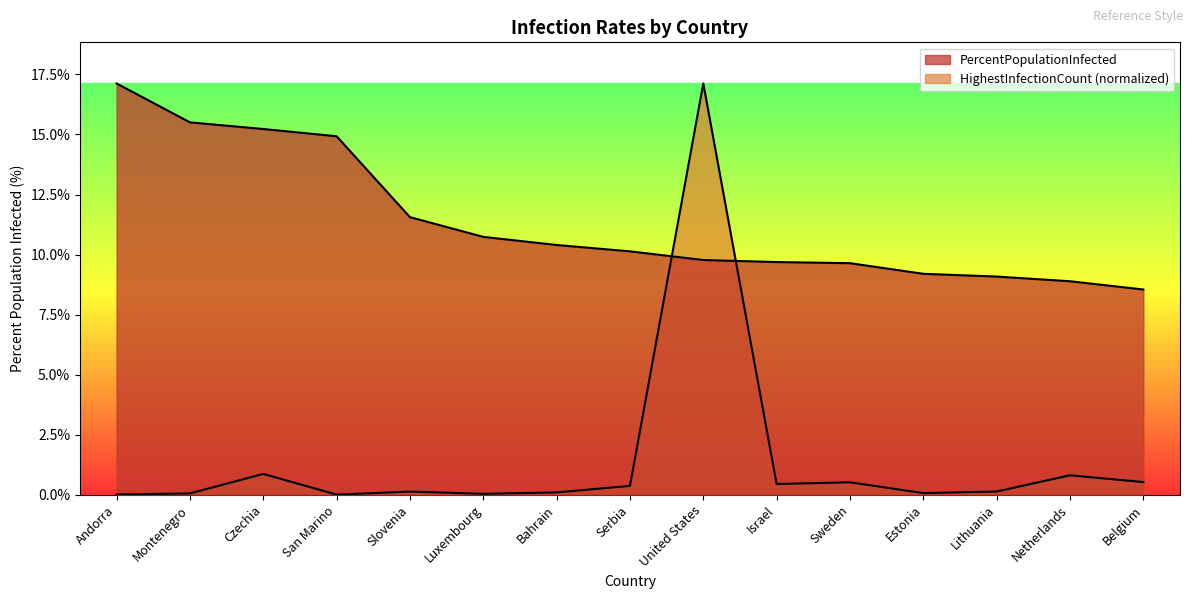

What is the sum of all HighestInfectionCount values?

21.2